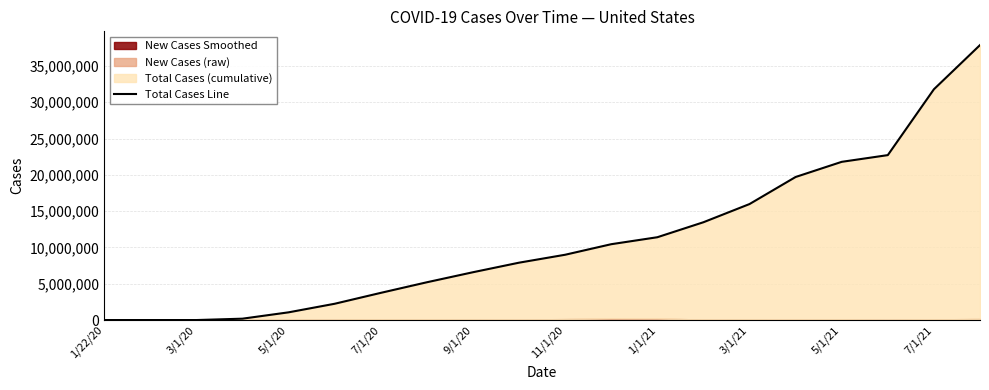

What is the change in value from 1/22/20 to 19?

+37875273